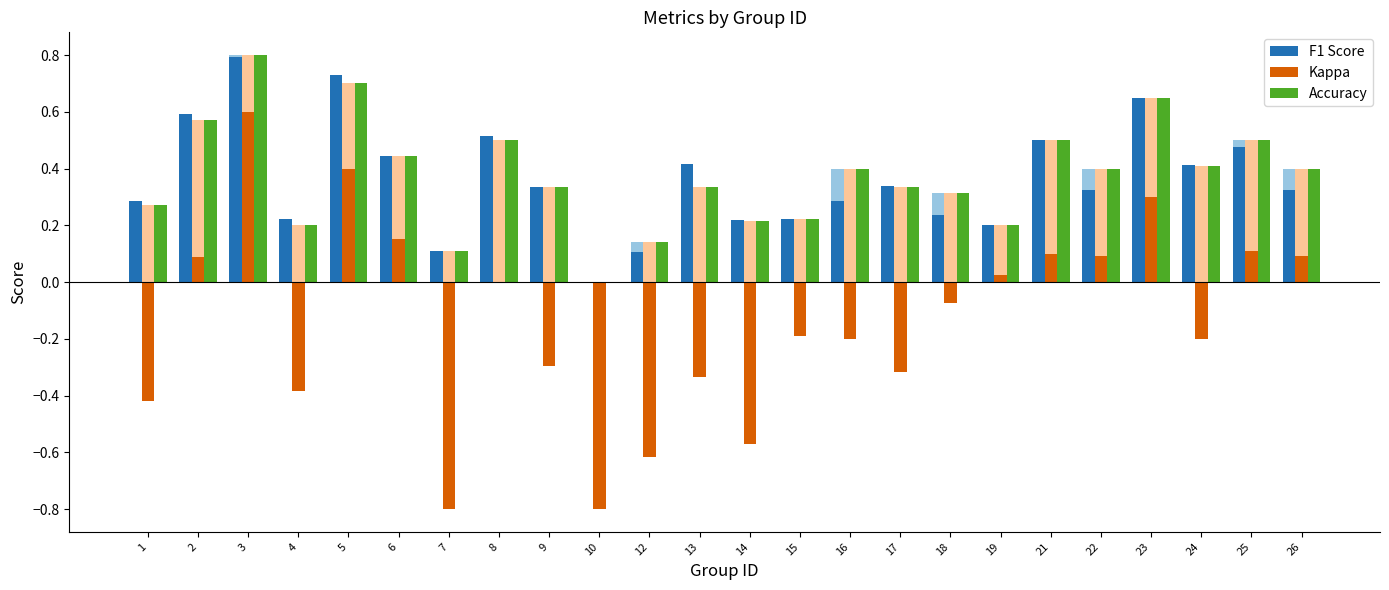

At which label does F1 Score reach its minimum?

10